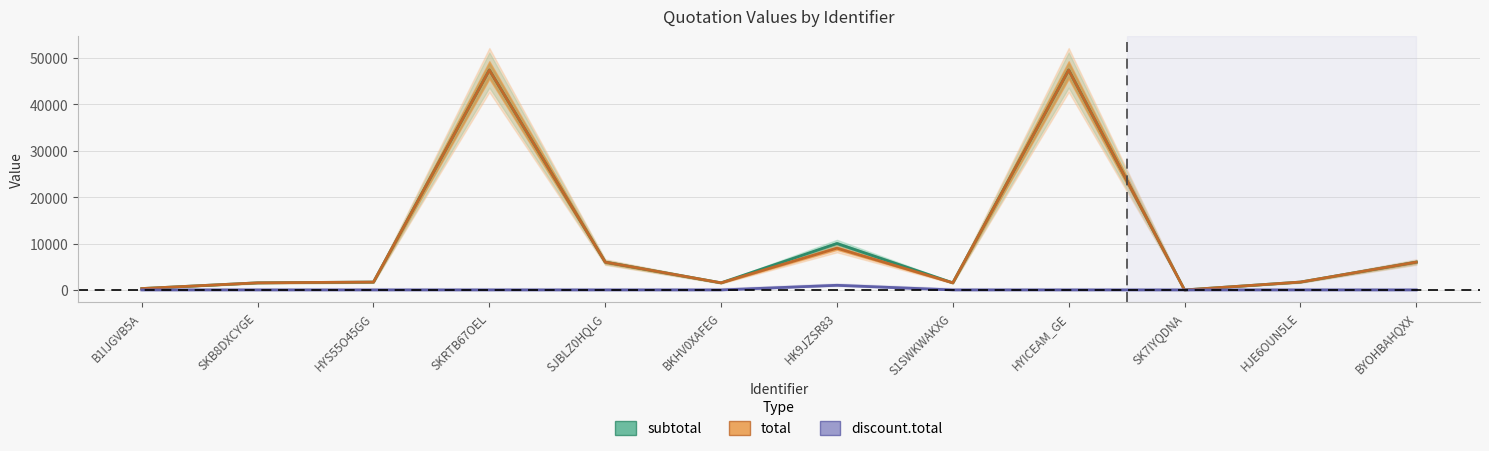

What is the value of the subtotal point at the 2nd from the left?

1535.0